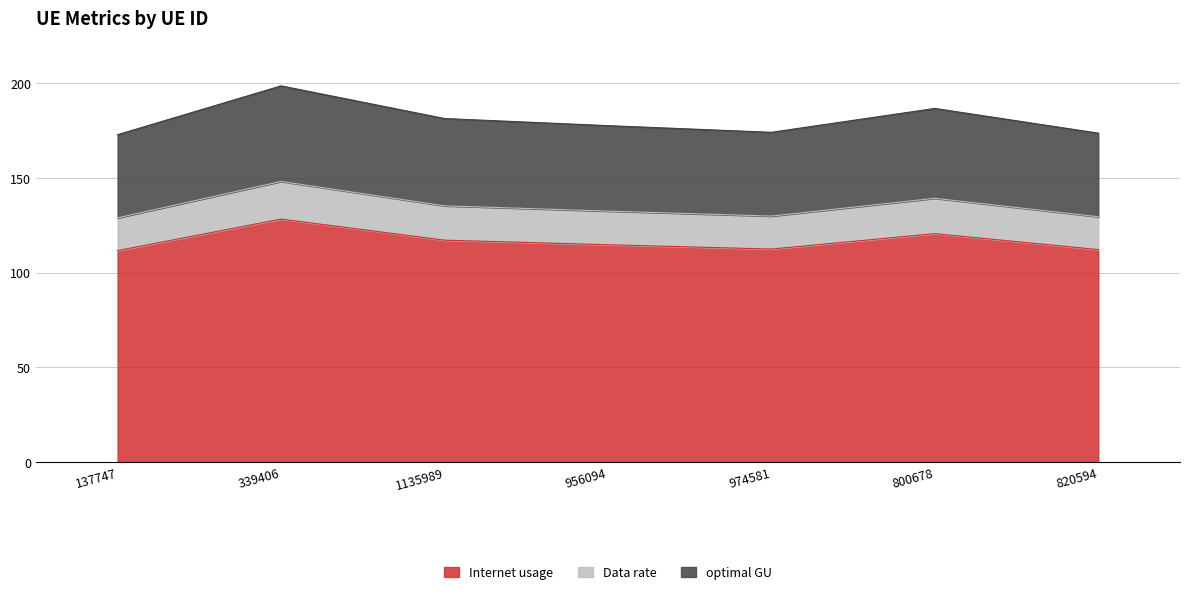

True or false: Internet usage and optimal GU intersect in this chart.

False